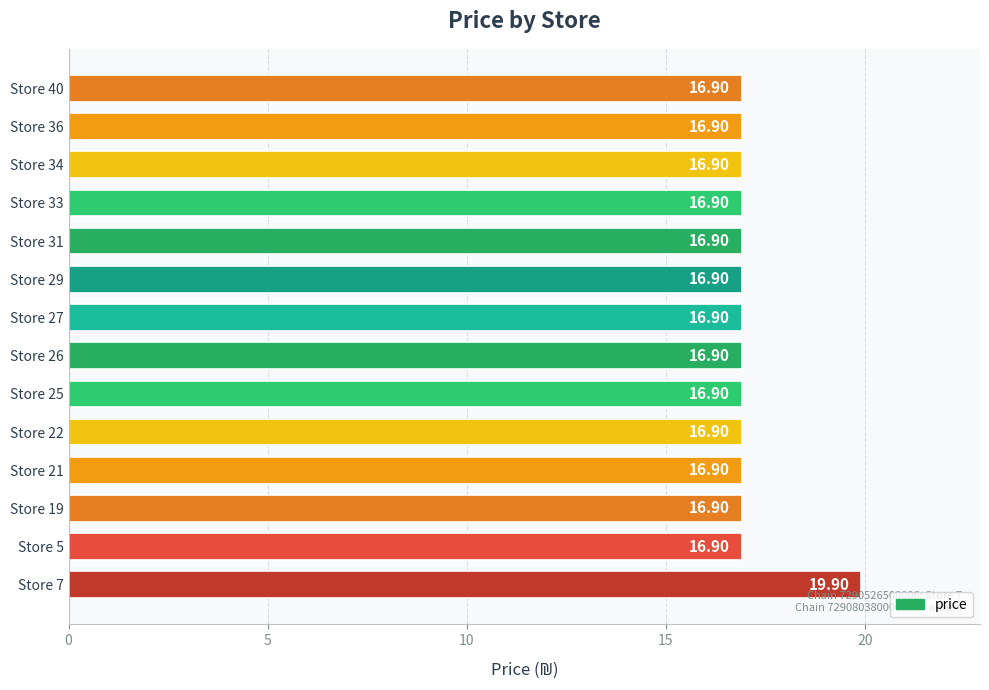

What is the ratio of the value at Store 33 to the value at Store 40?

1.0